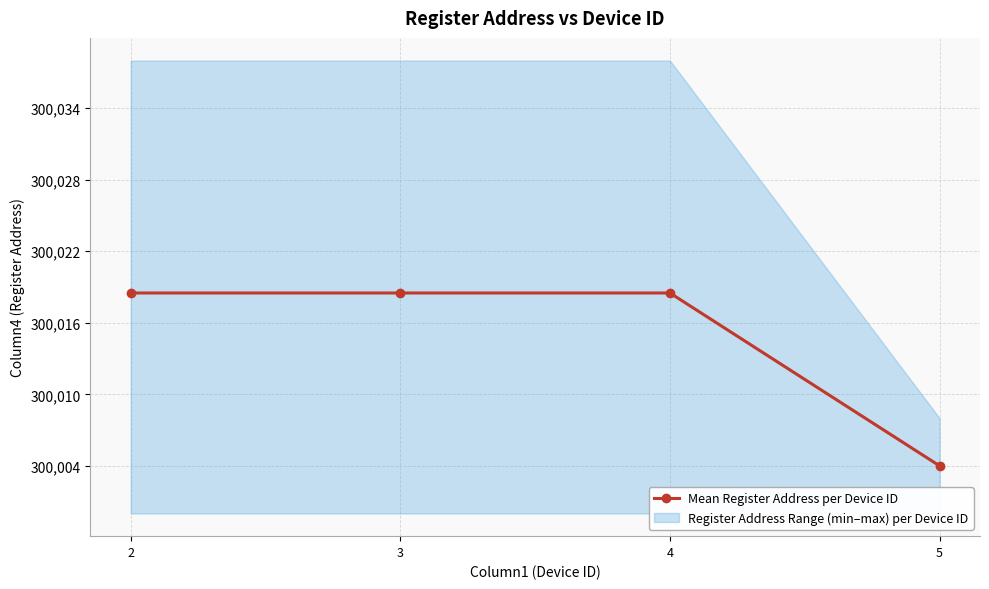

What is the difference between the values at 2 and 5?

14.5